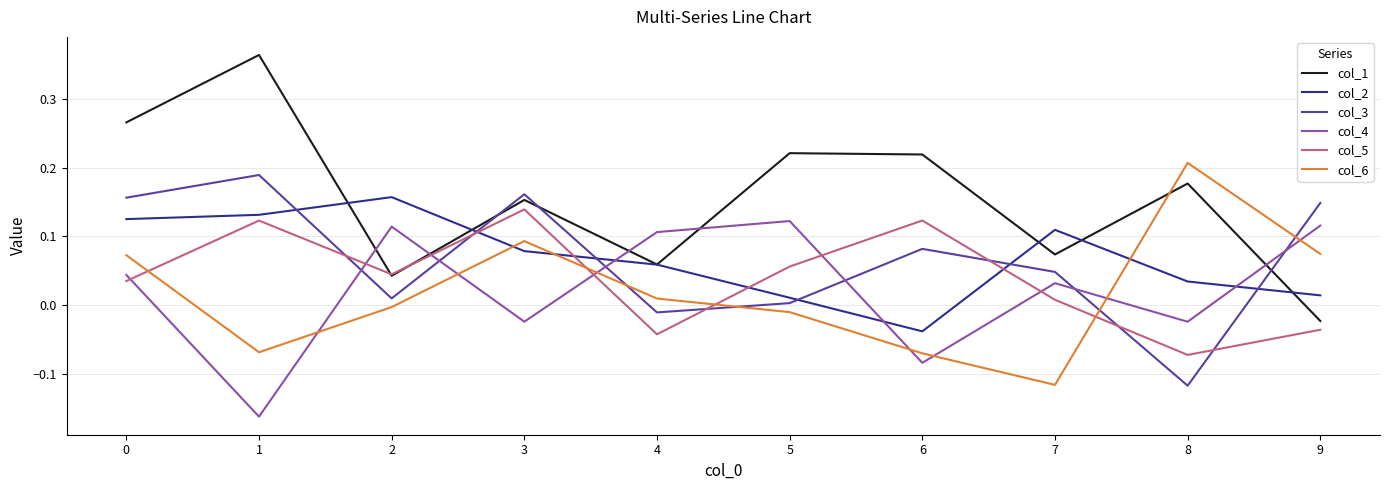

At which label is col_1 closest to 0?

9